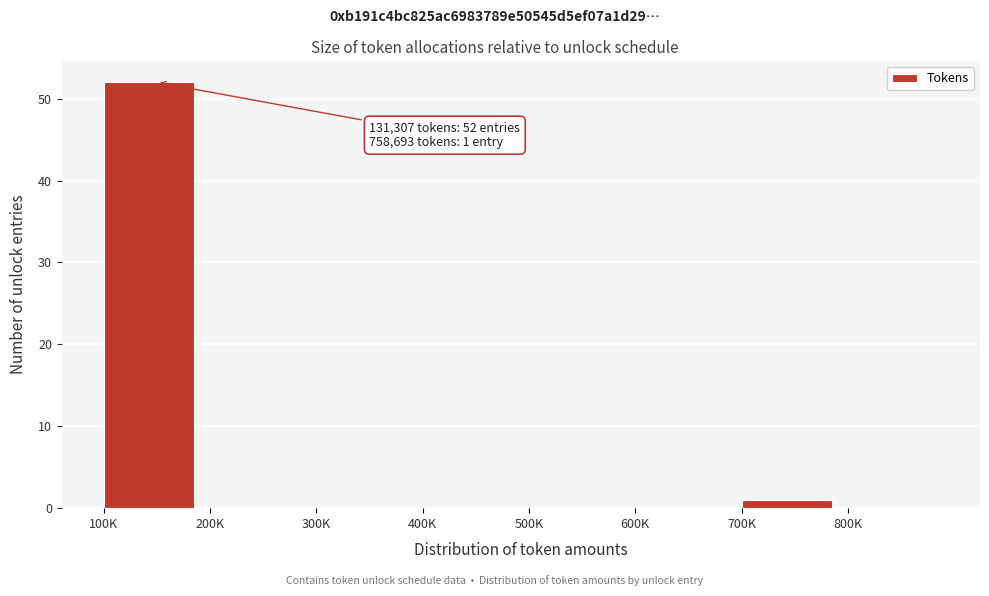

Reading right to left, list all the values displayed in this chart.

800K=0	700K=1	600K=0	500K=0	400K=0	300K=0	200K=0	100K=52